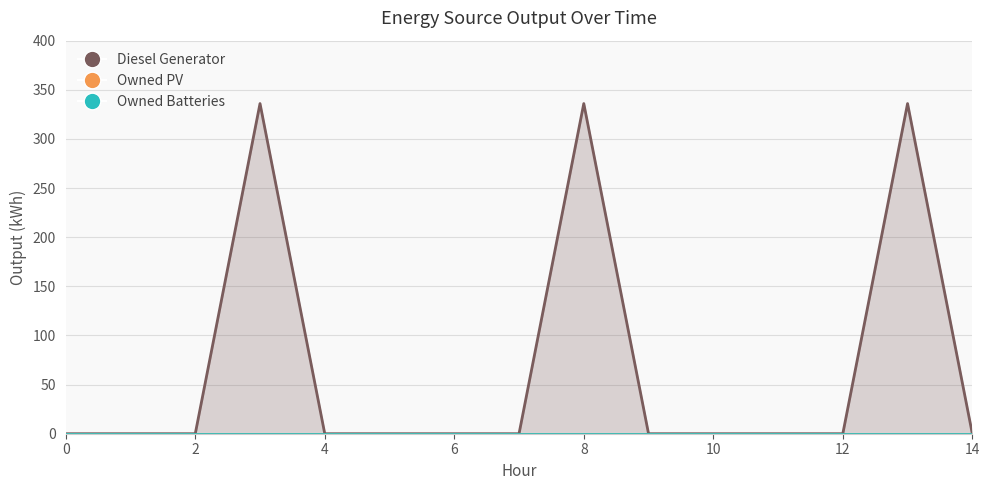

True or false: Owned PV and Diesel Generator cross at least once.

False